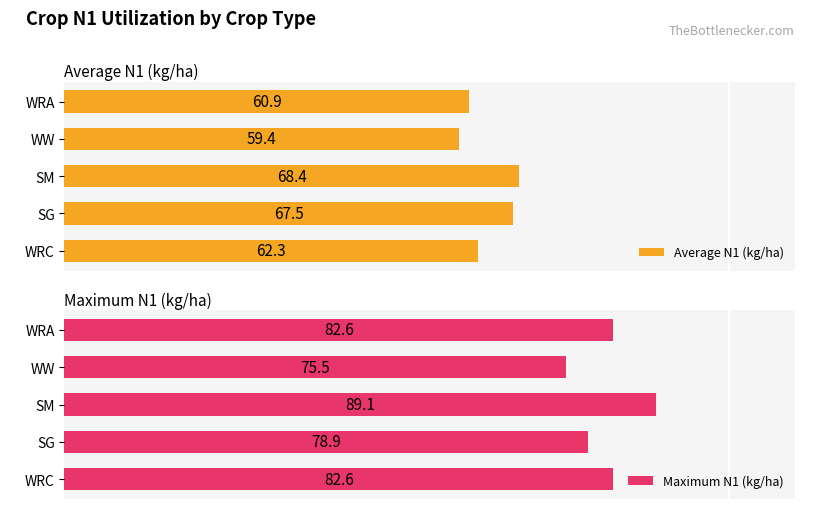

Which series has the largest total across all categories?

Maximum N1 (kg/ha)